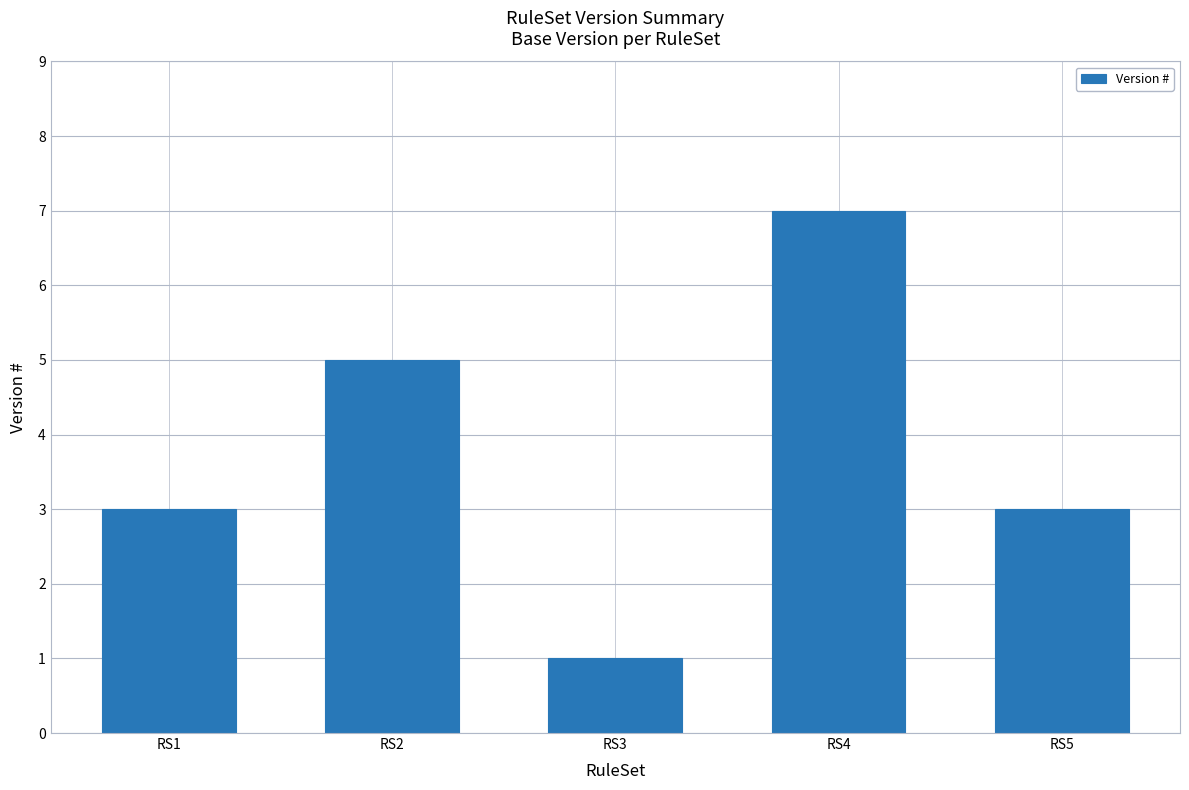

How many data points does each series have?

5